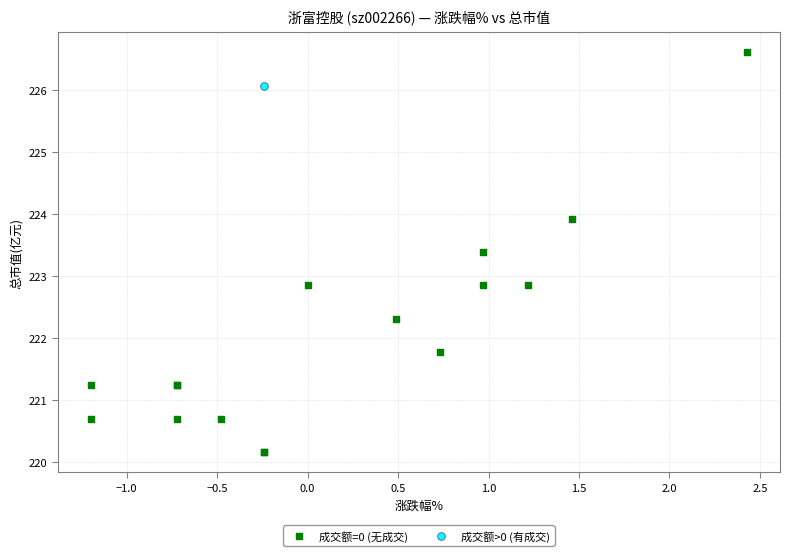

What are all the series names shown in the legend?

成交额=0 (无成交), 成交额>0 (有成交)